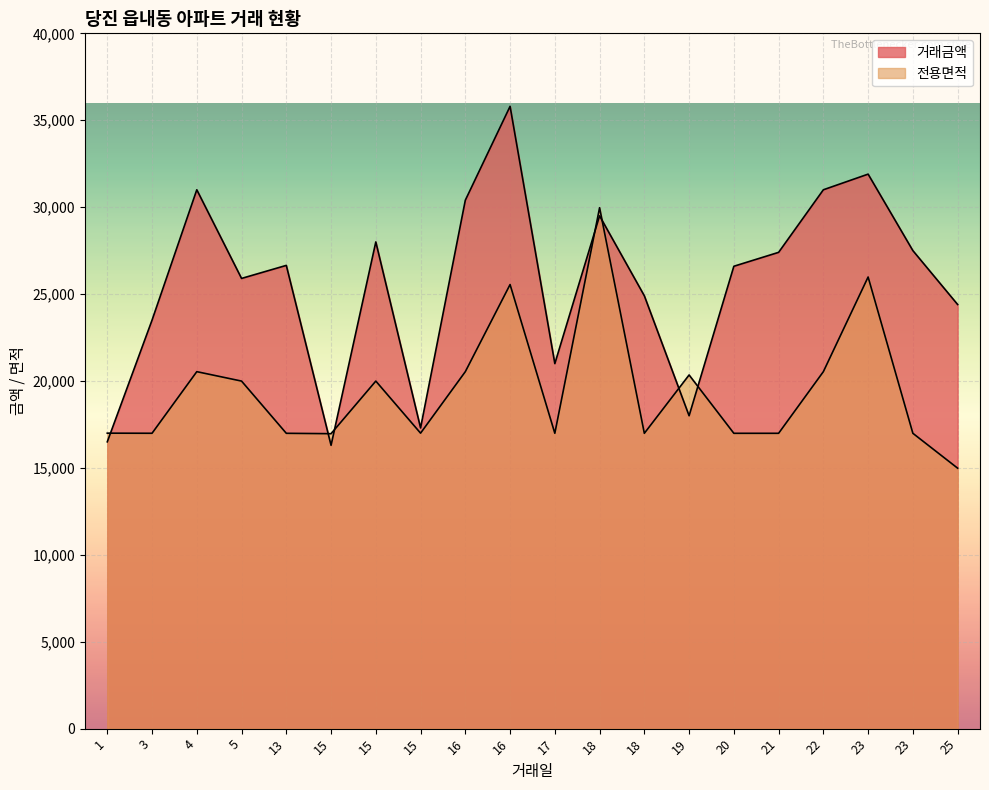

True or false: 거래금액 has a value of 16300 at 15.

True